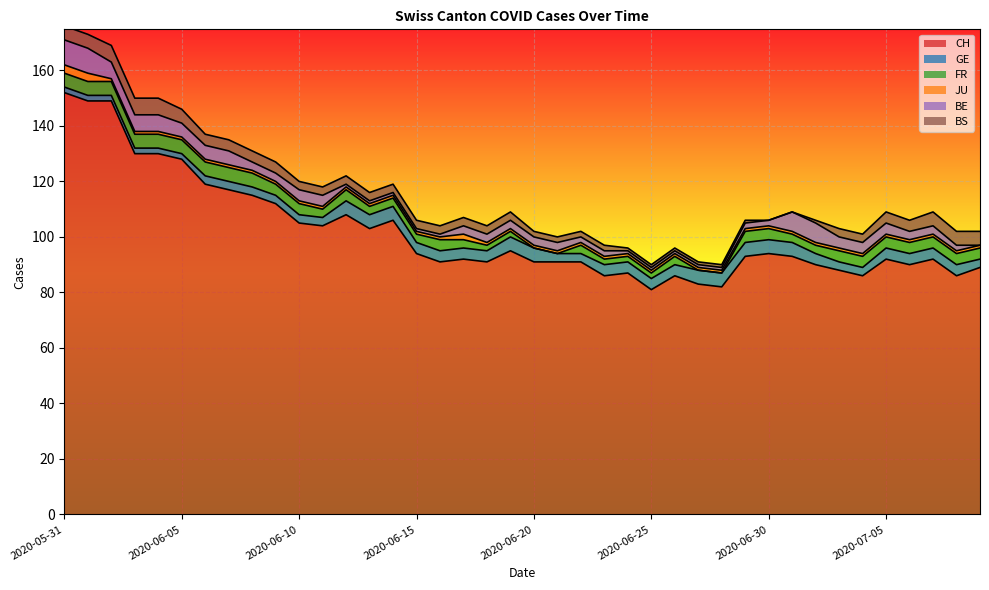

Is it true that BS equals 1 at 2020-06-26?

True